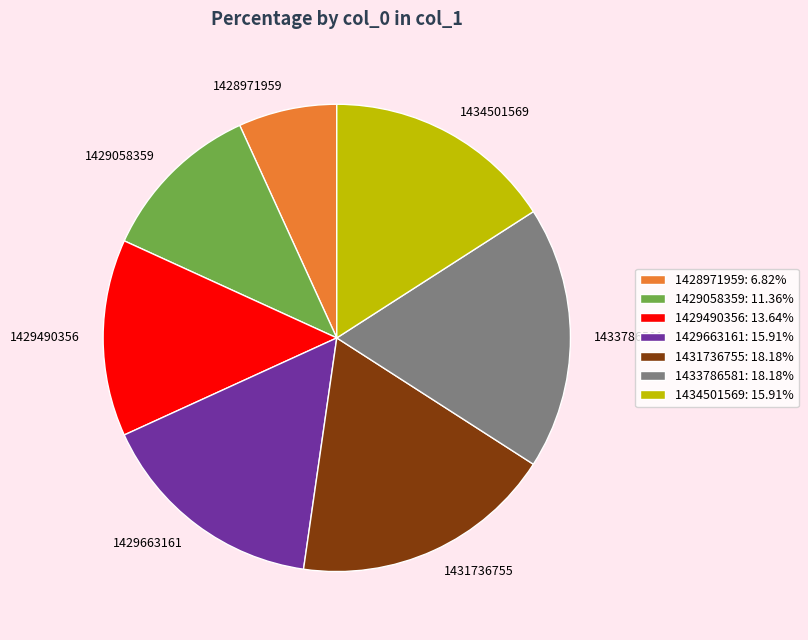

Is there any slice that represents more than half of the pie?

No